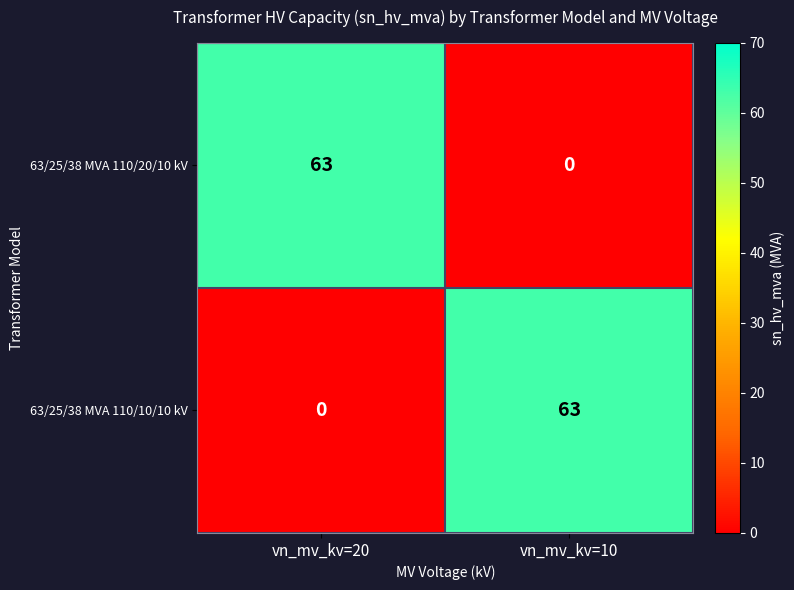

The 63/25/38 MVA 110/20/10 kV series shows 63 at vn_mv_kv=20. True or false?

True